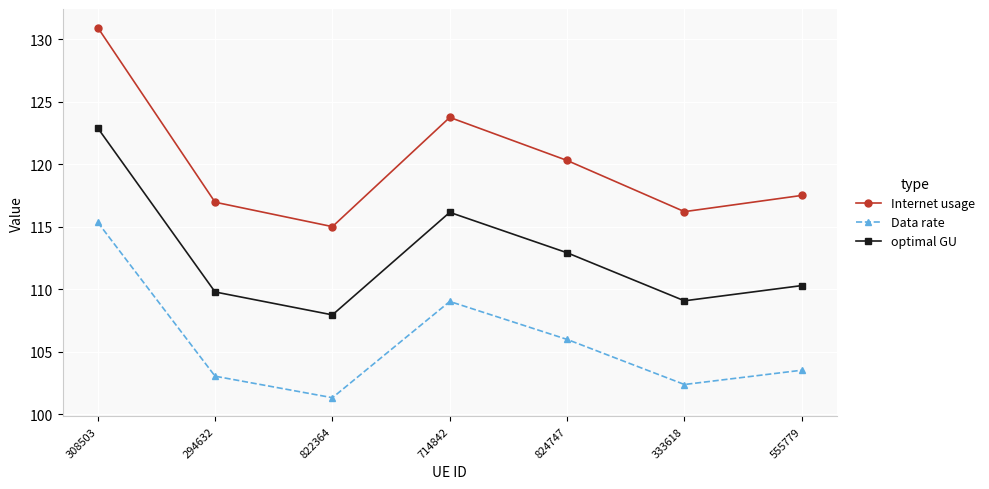

What are all the series names shown in the legend?

Internet usage, Data rate, optimal GU